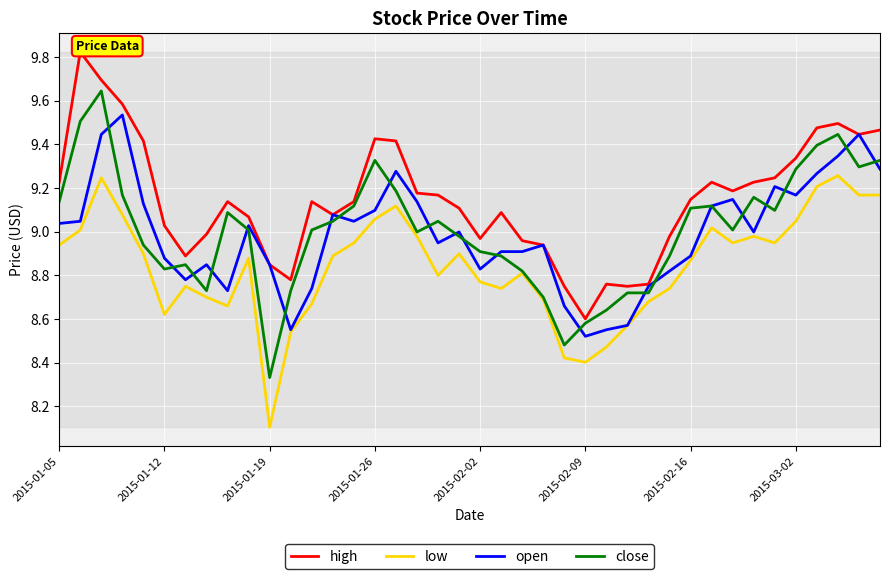

Where is low nearest to the value 8?

2015-01-19